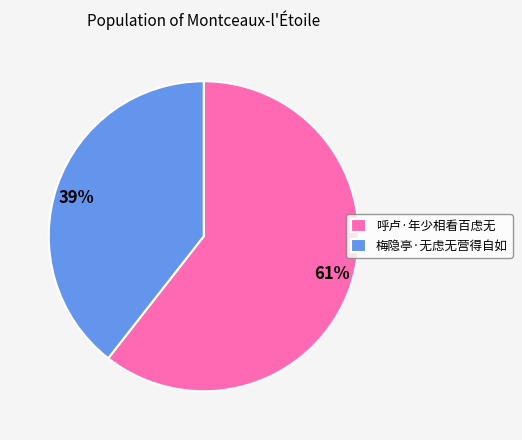

Which has a higher value, 呼卢·年少相看百虑无 or 梅隐亭·无虑无营得自如?

呼卢·年少相看百虑无